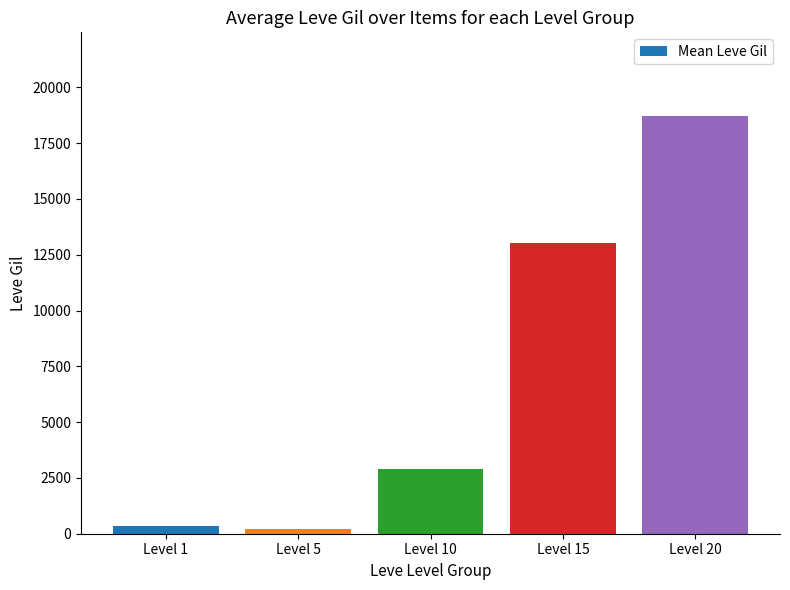

Reading left to right, extract all data points from this chart.

349.8	201.7	2913.3	13040.0	18720.0